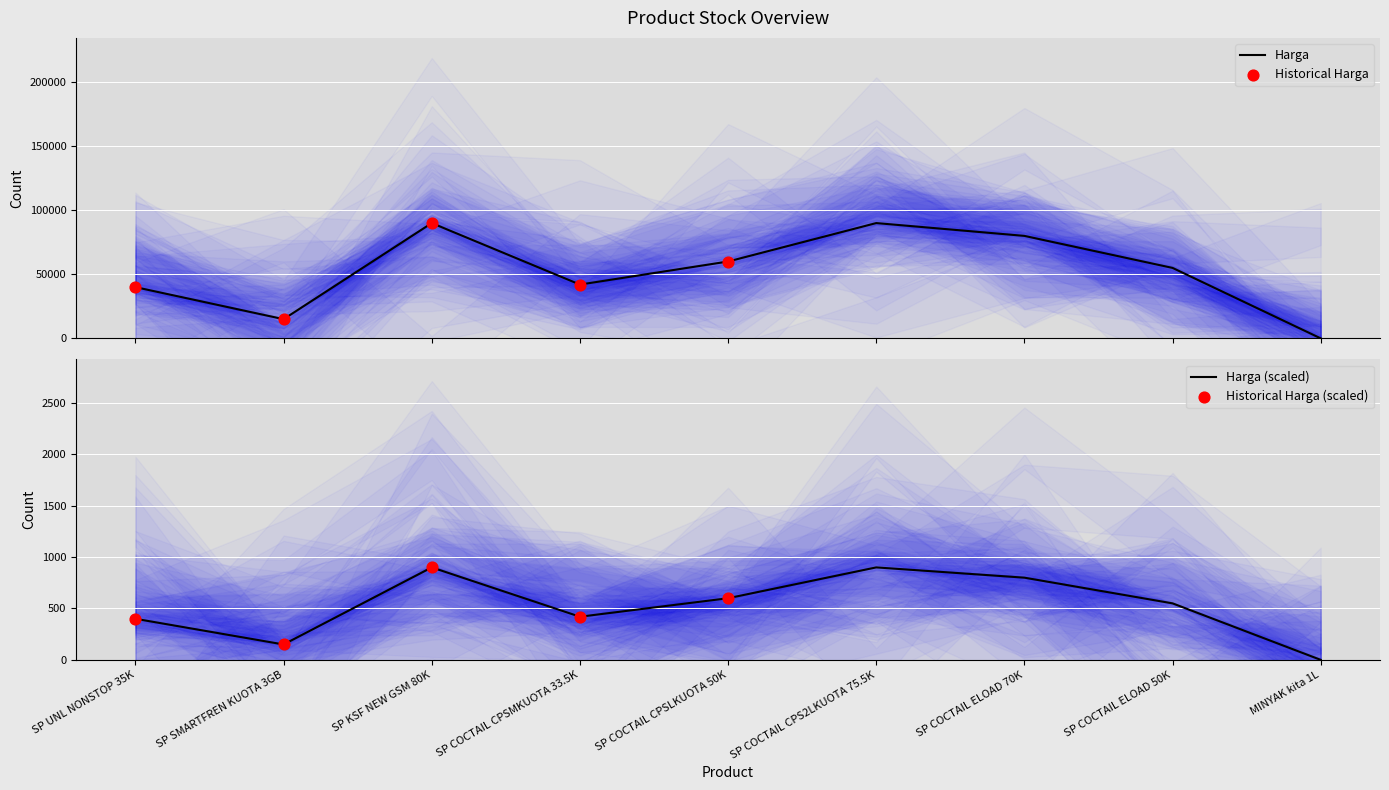

Which series has the largest Y range (max minus min)?

Harga